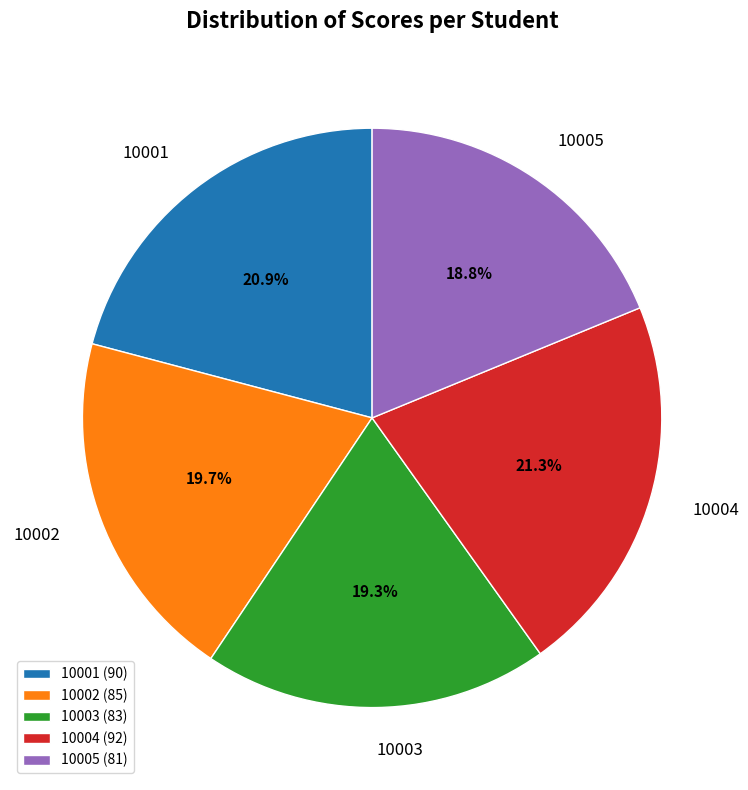

To the nearest percent, what is the average slice percentage?

20%